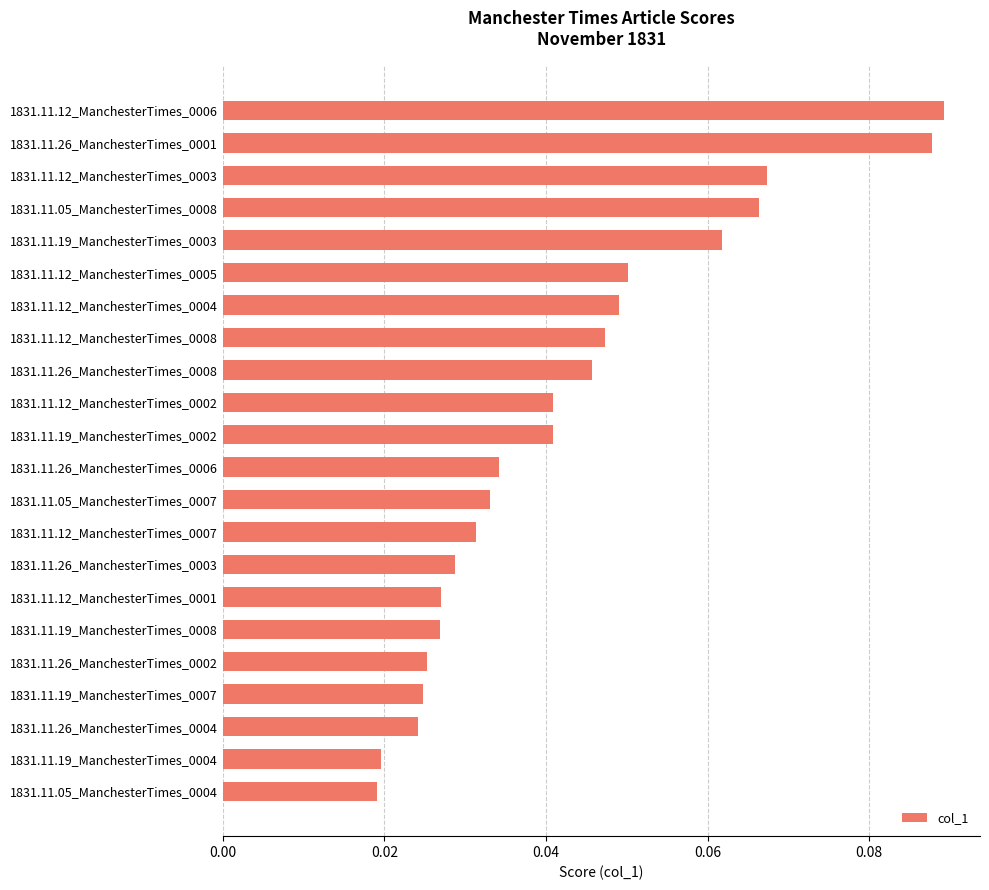

The chart shows a value of 0.1 at 1831.11.12_ManchesterTimes_0008. True or false?

False